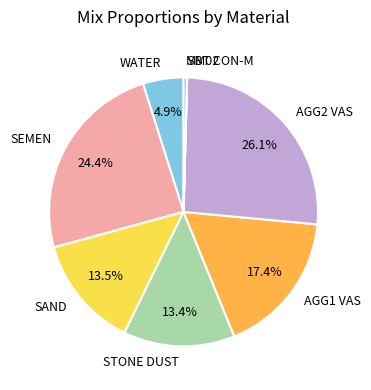

What is the largest slice in the pie chart?

AGG2 VAS